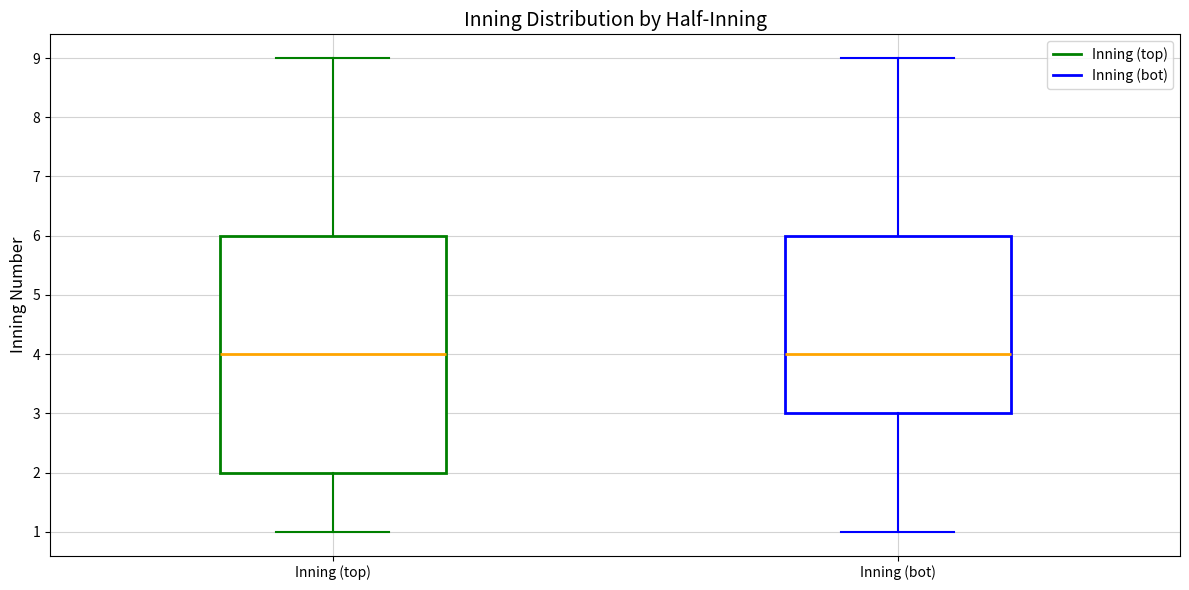

Reading left to right, transcribe this box plot: for each box, give where its median line is, the range the box spans, and where its two whiskers end, as read against the y-axis. The values are not printed on the chart, so give them approximately, as read against the axis.

Inning (top): median 4, box 2 to 6, whiskers 1 to 9
Inning (bot): median 4, box 3 to 6, whiskers 1 to 9